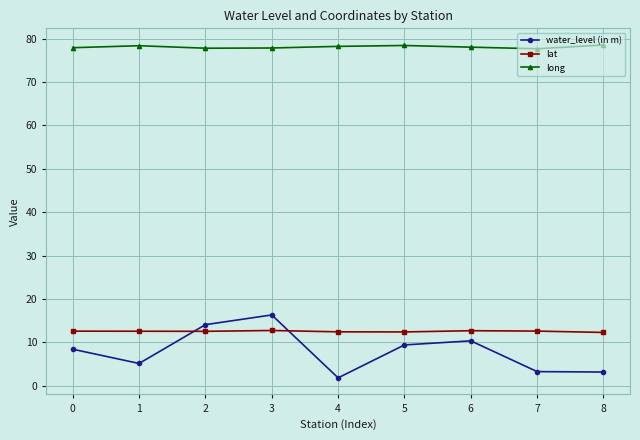

The value of water_level (in m) at 1 is 5.1. True or false?

True